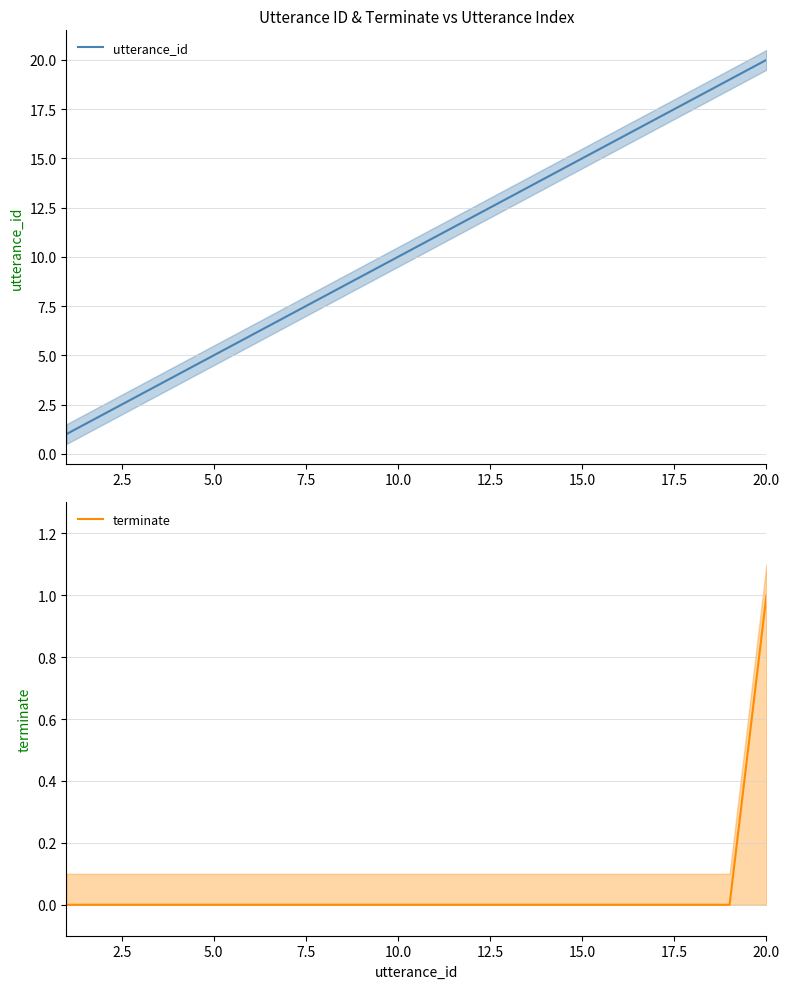

Which series has the largest total across all categories?

utterance_id